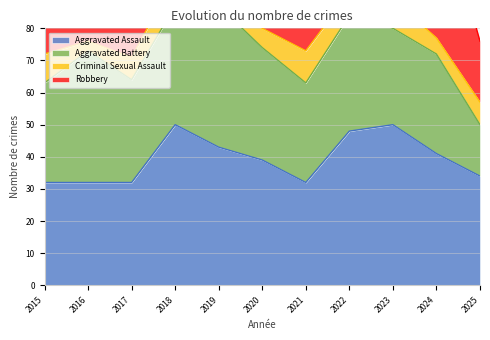

The value of Criminal Sexual Assault at 2018 is 9. True or false?

True